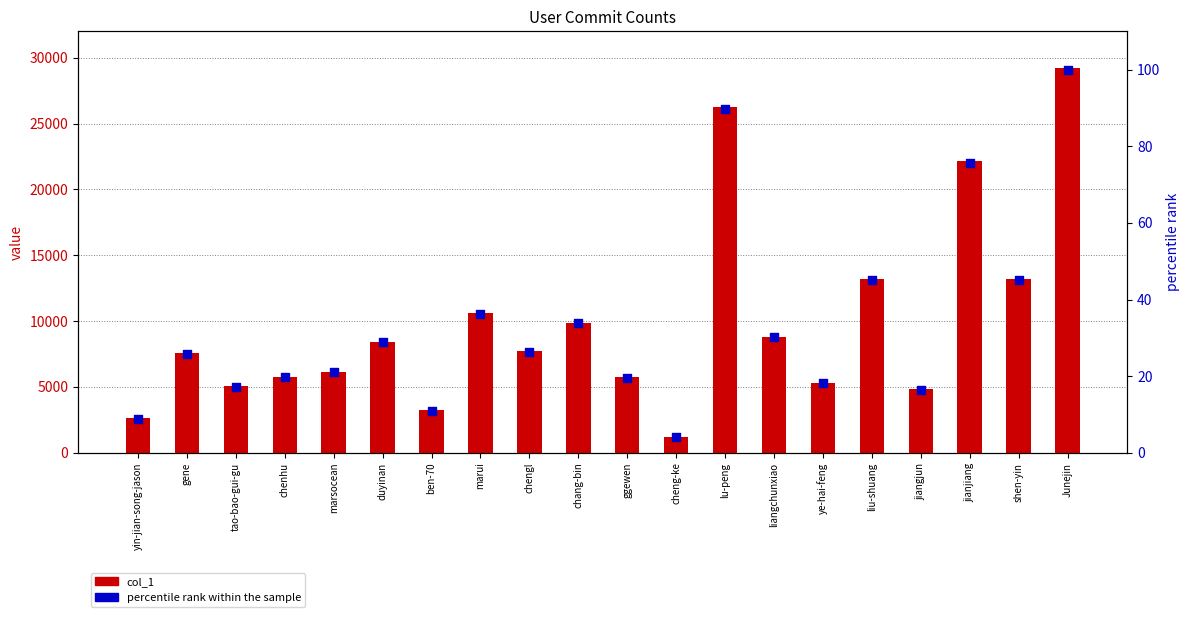

At how many categories does at least one series exceed 14806?

3